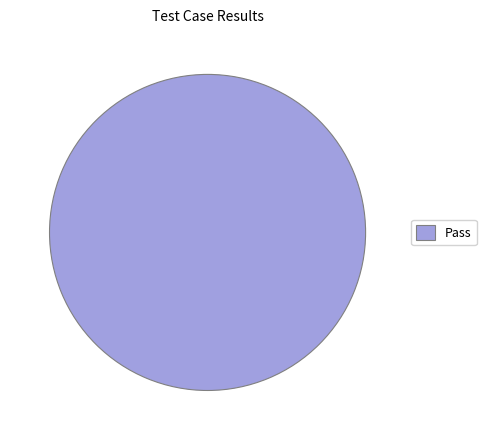

Count the number of slices in the pie.

1